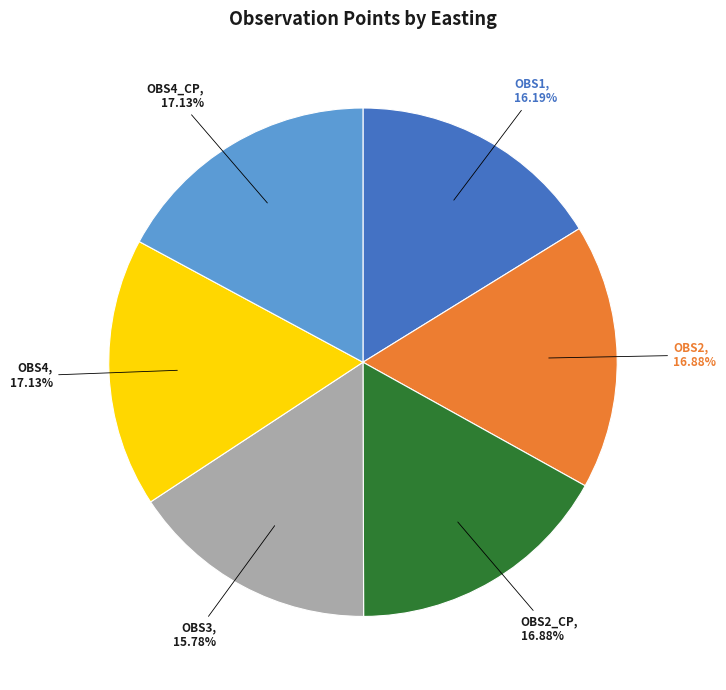

Does any single category account for the majority?

No